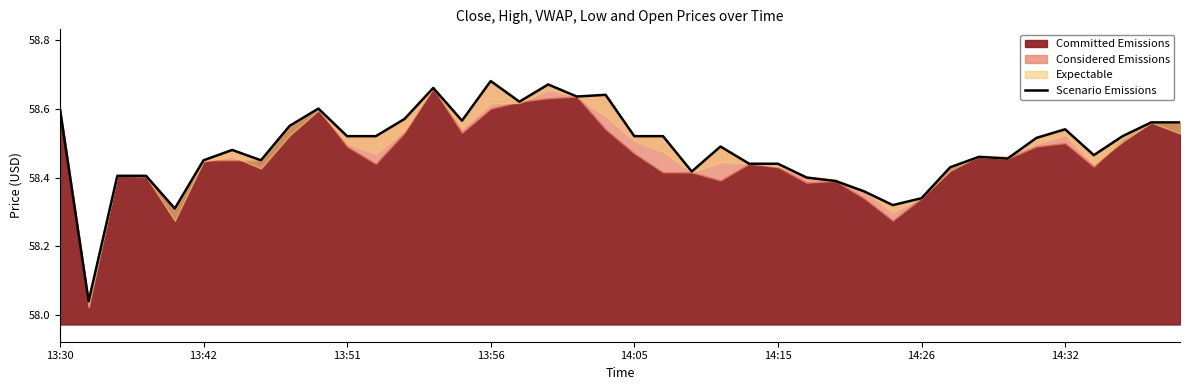

Is it true that the value at 14 is 33.9?

False